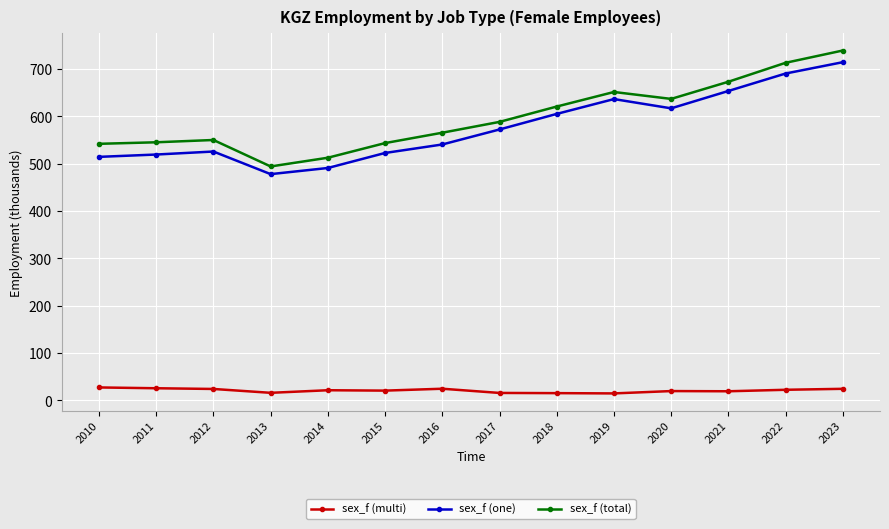

At which label does sex_f (total) reach its minimum?

2013